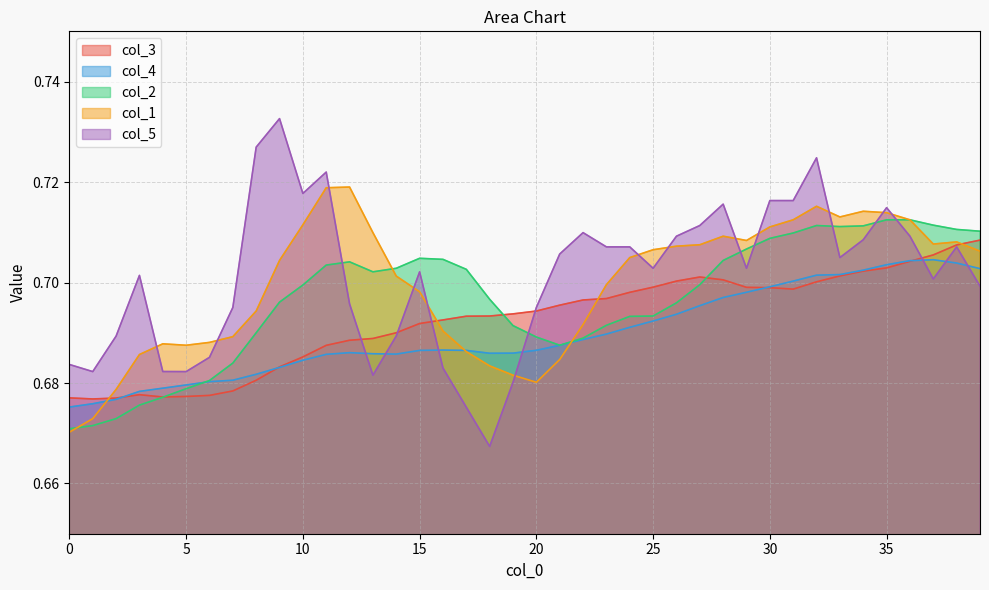

Is the value of col_5 at 8 greater than the value of col_1 at 31?

Yes